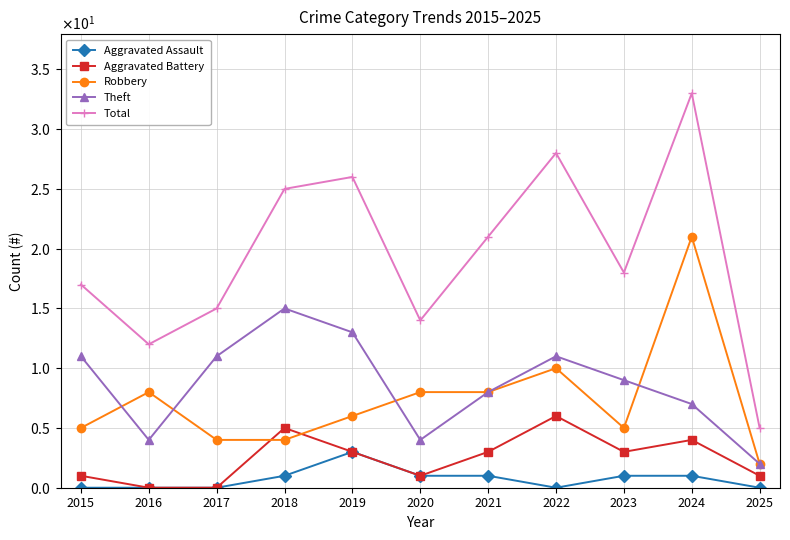

Where does the Theft series first go above 9?

2015